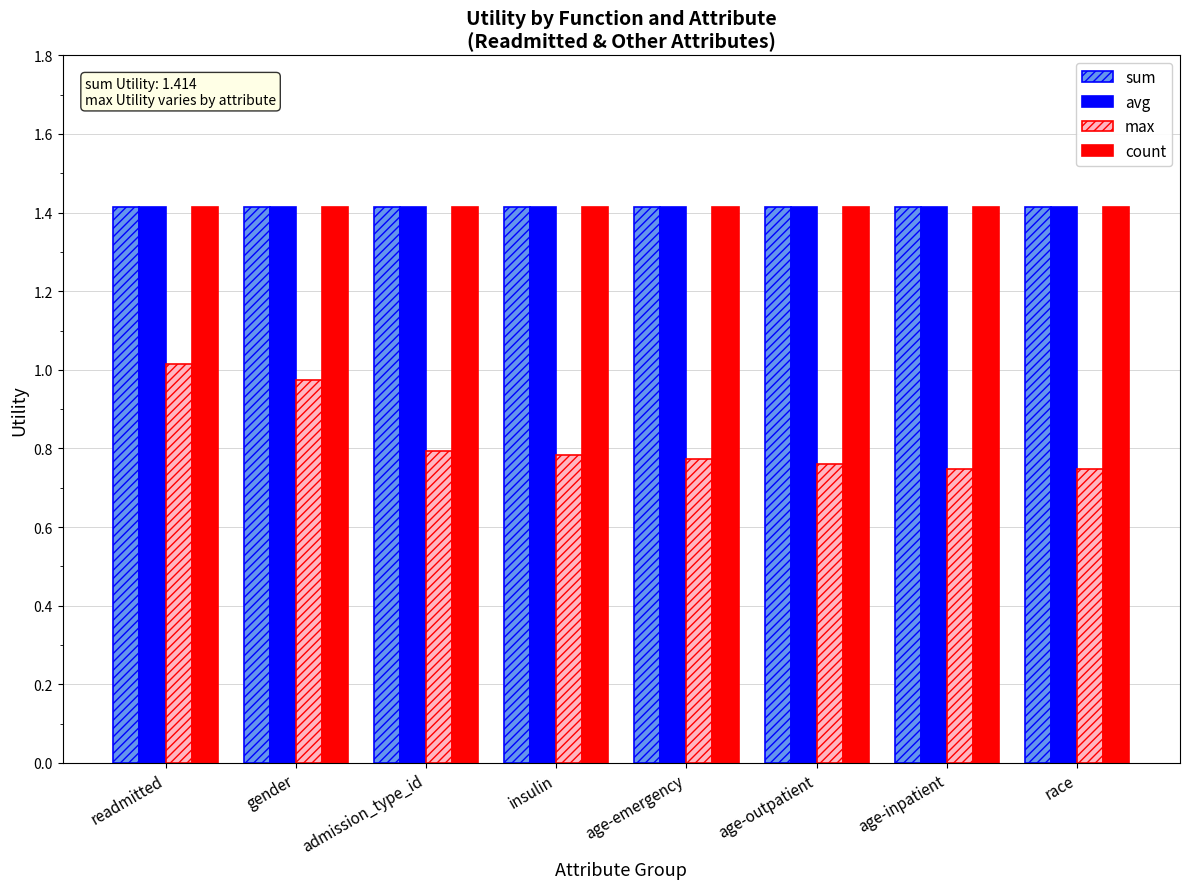

True or false: sum has a value of 1.4 at readmitted.

True